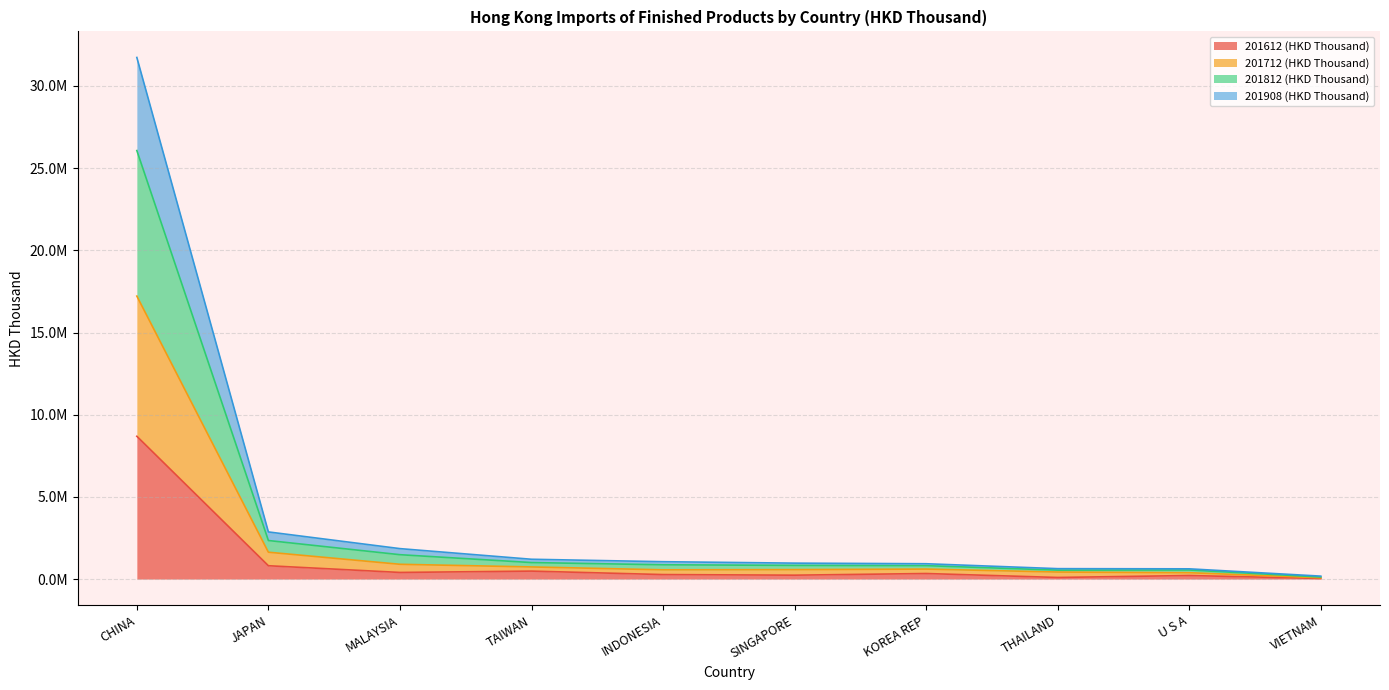

What is the label of the 5th point from the right?

SINGAPORE